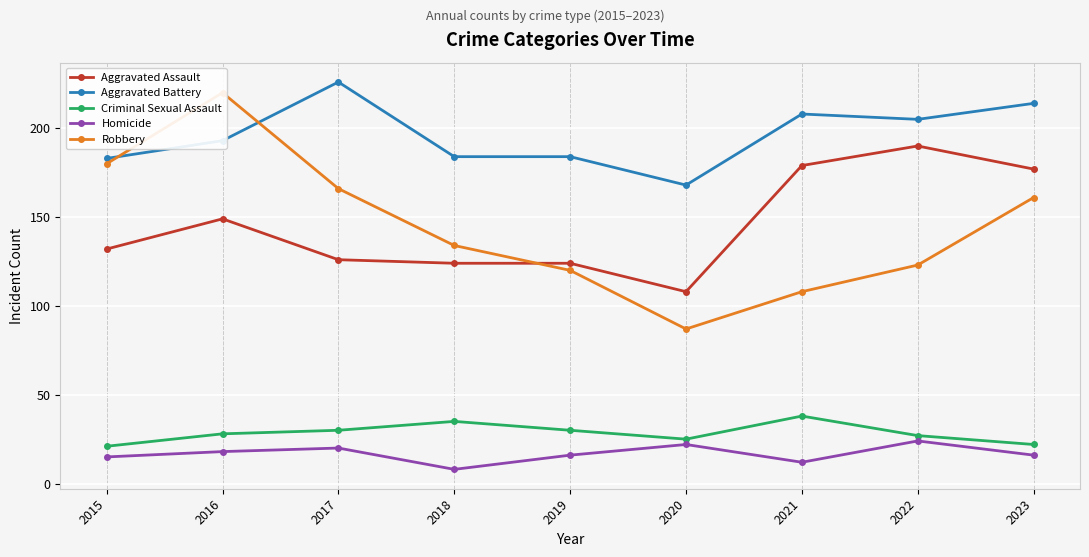

Which has a higher value, 2018 or 2022?

2022